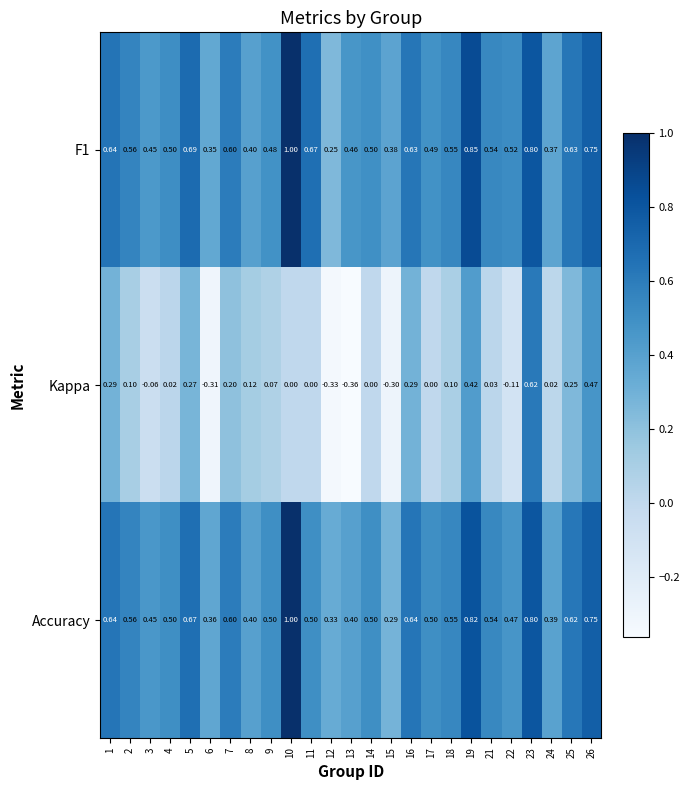

At which category is the sum across all series the highest?

23